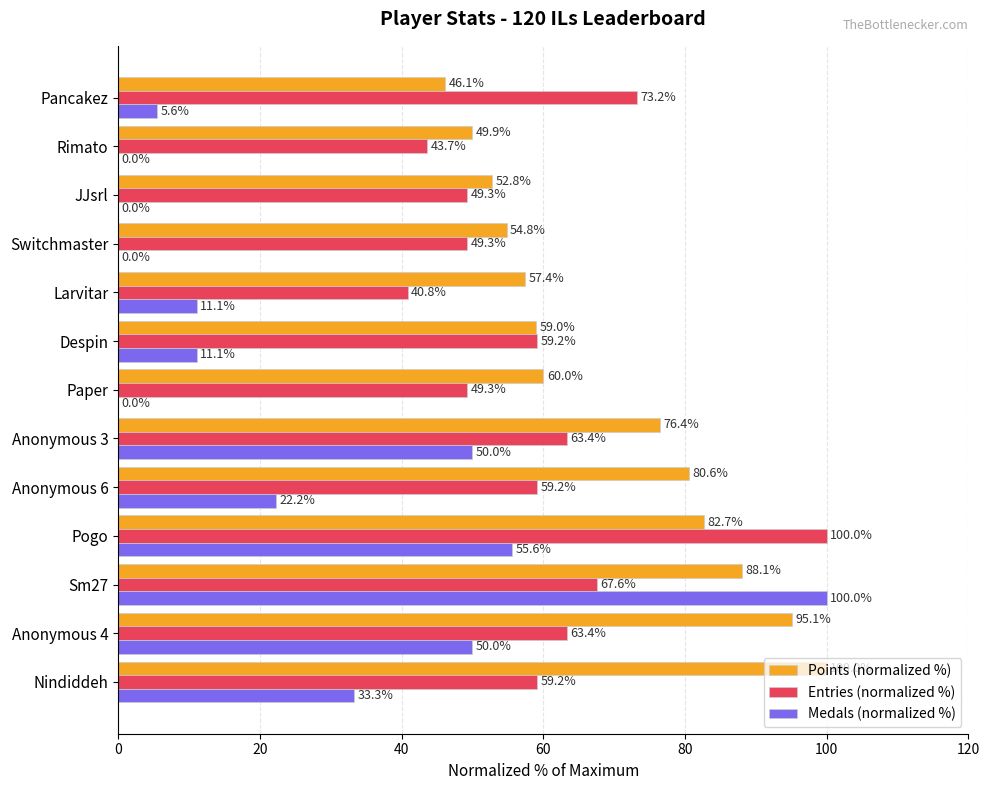

What is the highest value of the Entries (normalized %) series?

100.0